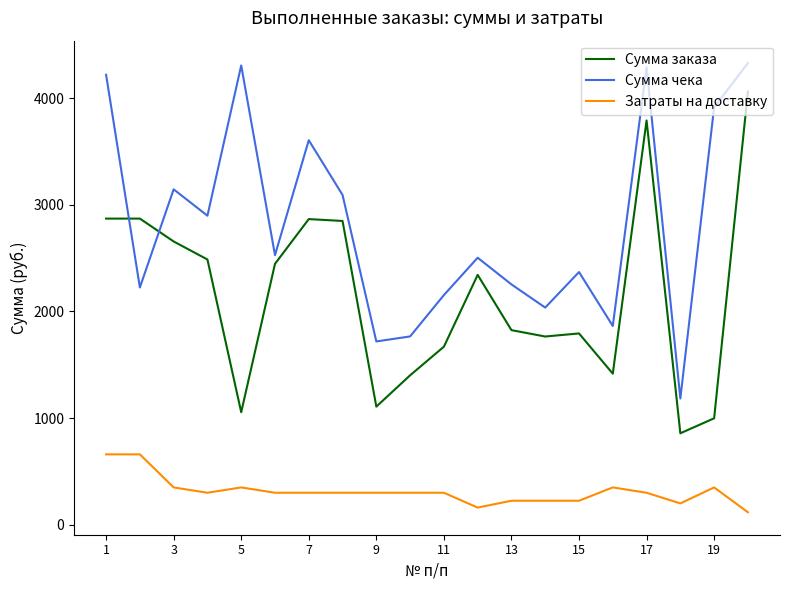

True or false: Затраты на доставку and Сумма чека intersect in this chart.

False